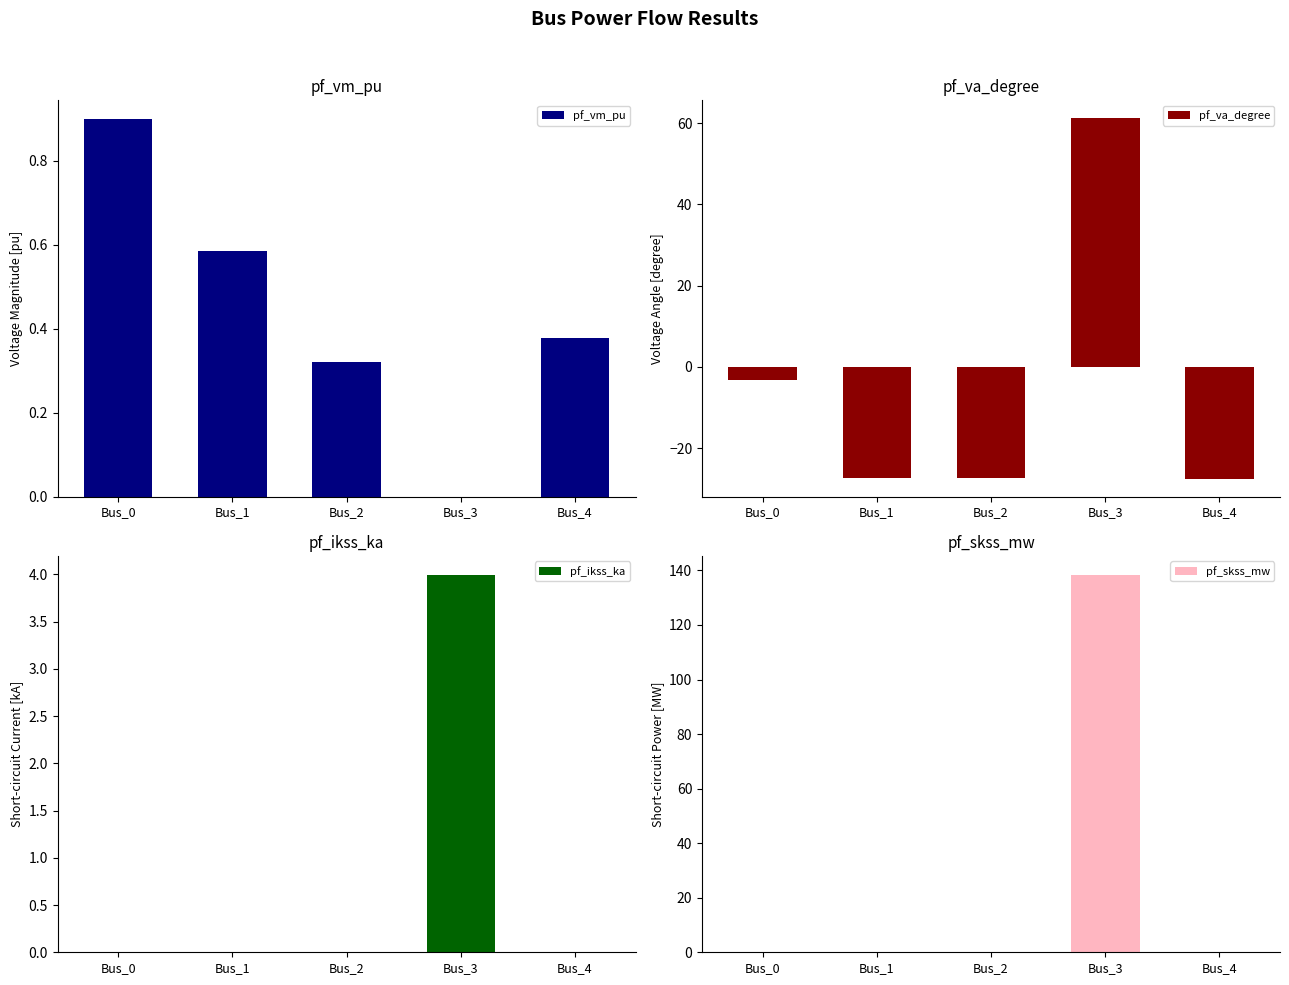

Which series changed the most between Bus_2 and Bus_3?

pf_skss_mw